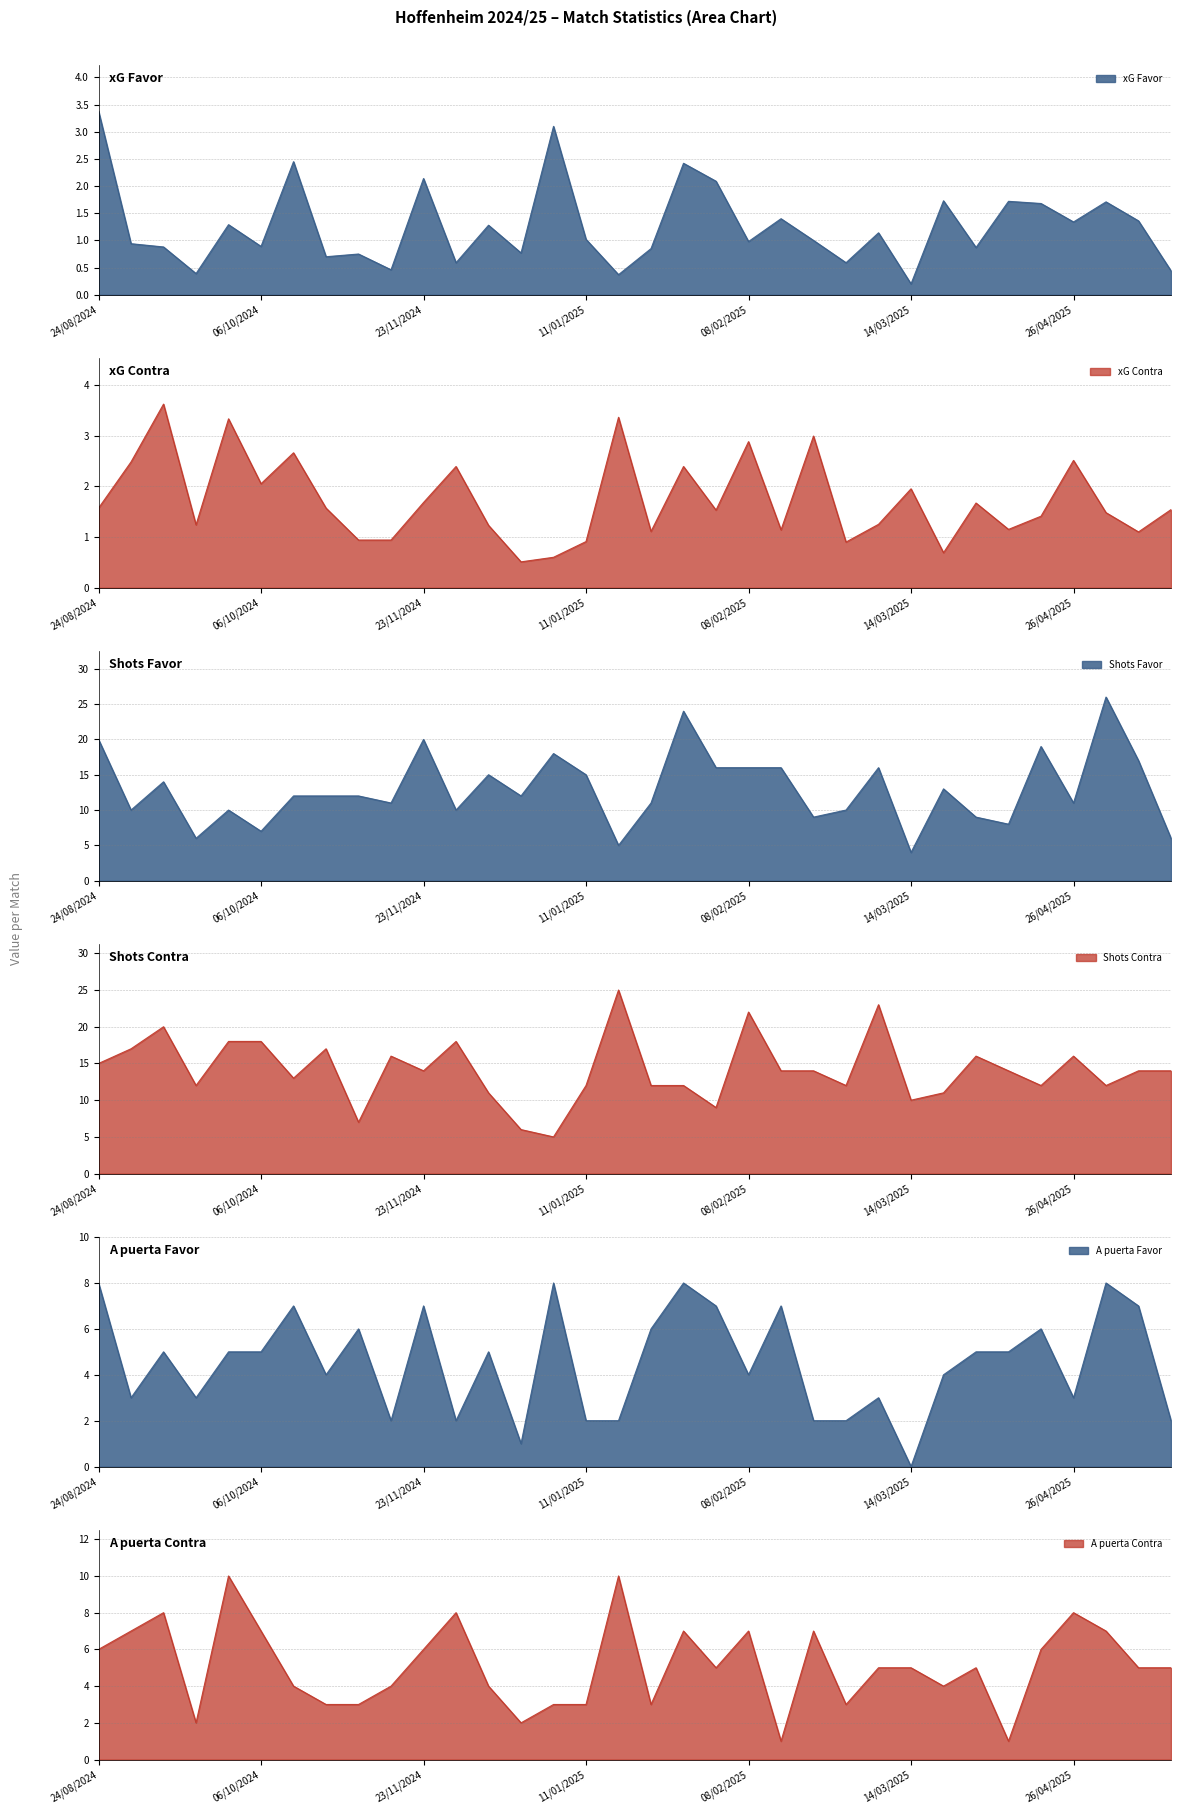

In A puerta Contra, how many points are higher than both neighbors (excluding endpoints)?

9